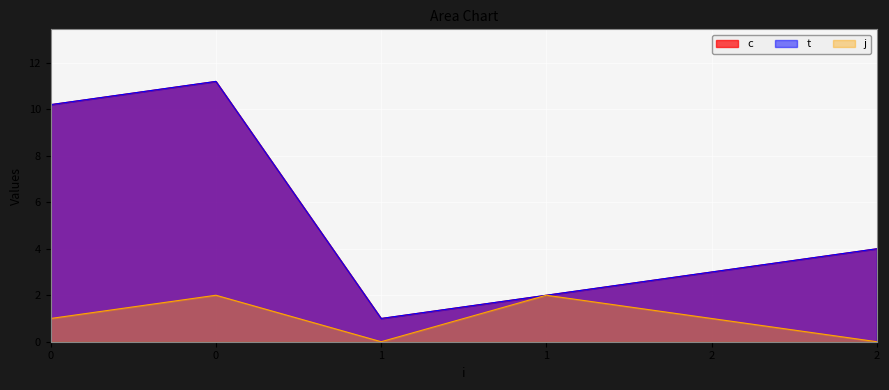

What is the difference between the second highest and second lowest values in the c series?

8.2